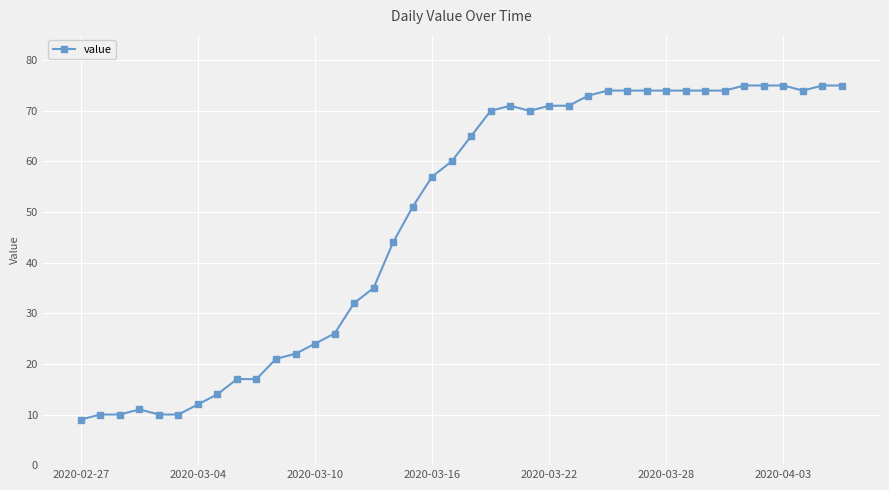

Is this an area chart (filled region under the line)?

No